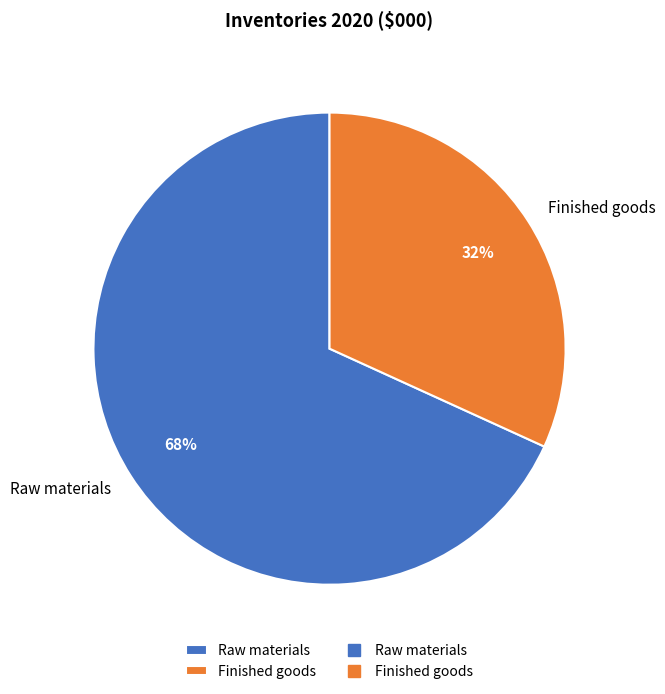

Do Raw materials and Finished goods together represent more than half of the pie?

Yes